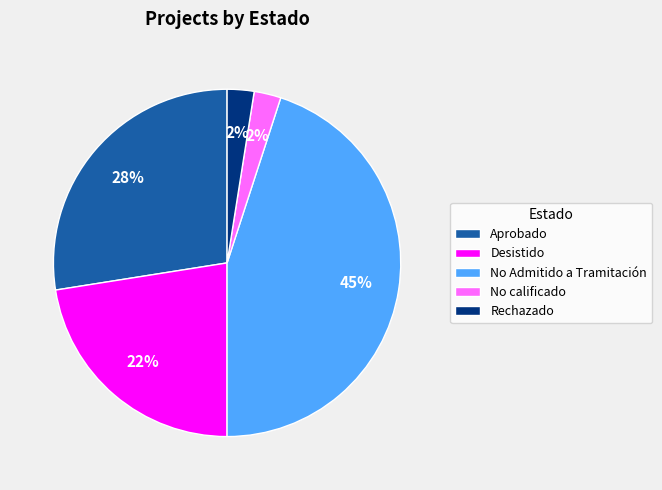

How many slices are in this pie chart?

5